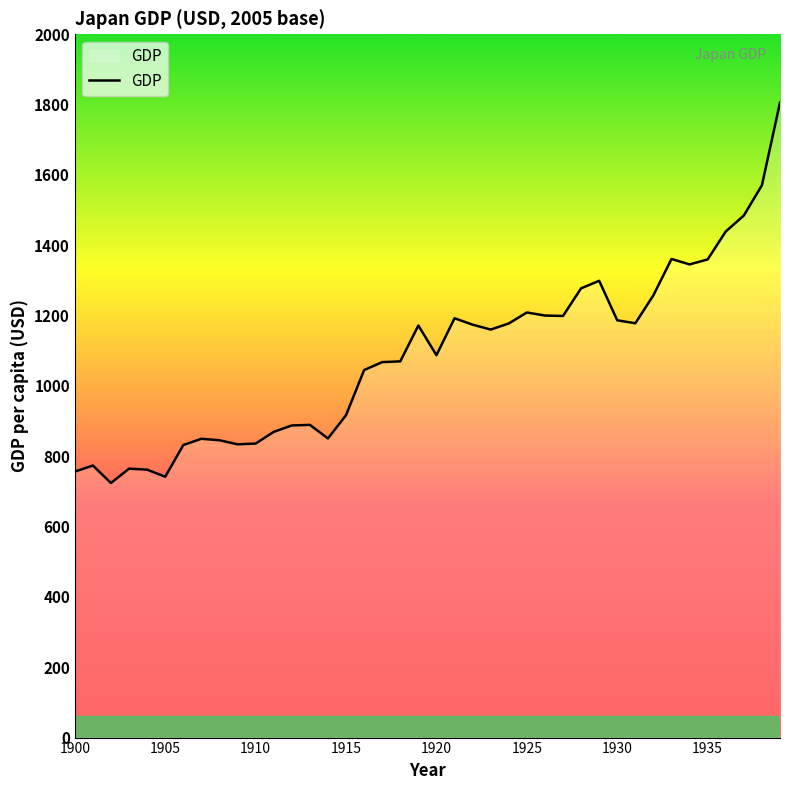

What is the difference between the maximum and minimum values?

1081.9